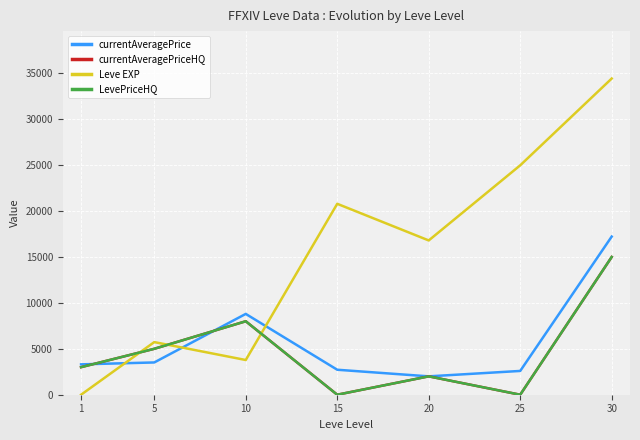

Does the chart display data point markers on the line(s)?

No